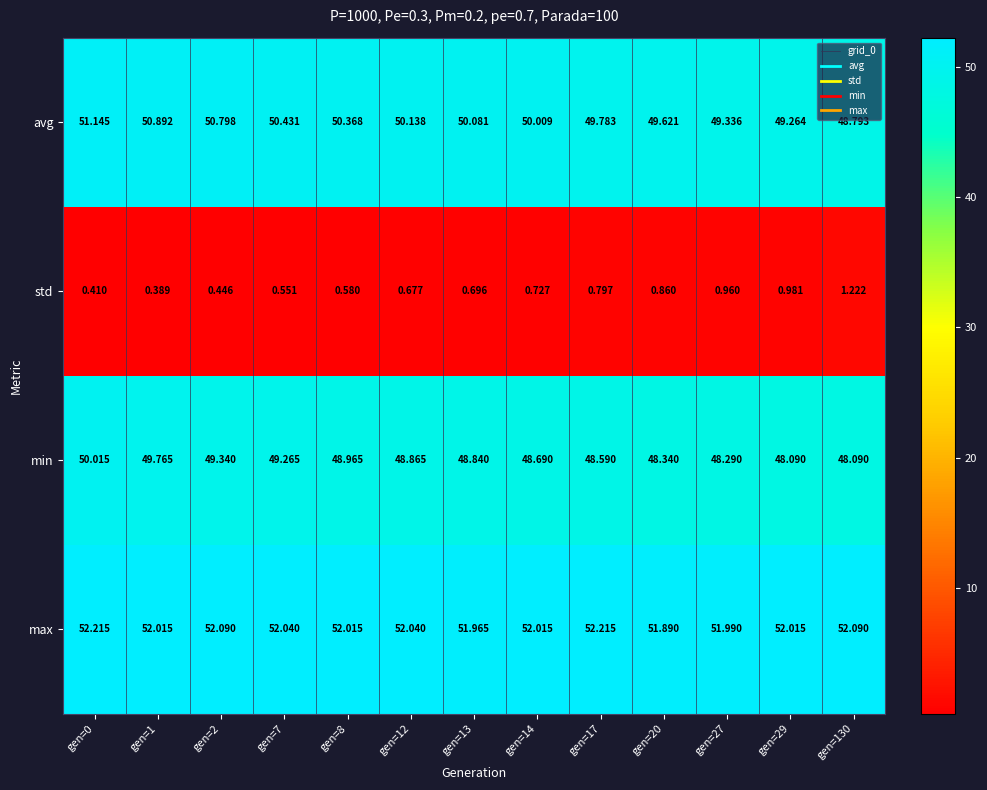

Which series has the largest range (max minus min)?

avg